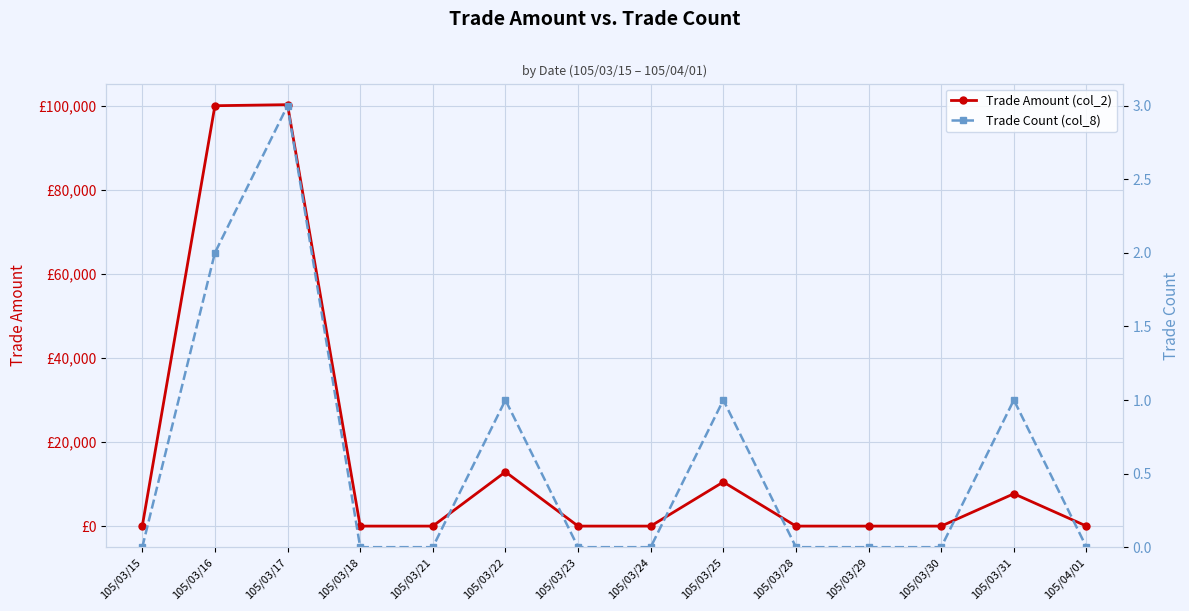

Which has a higher value, 105/03/18 or 105/03/16?

105/03/16